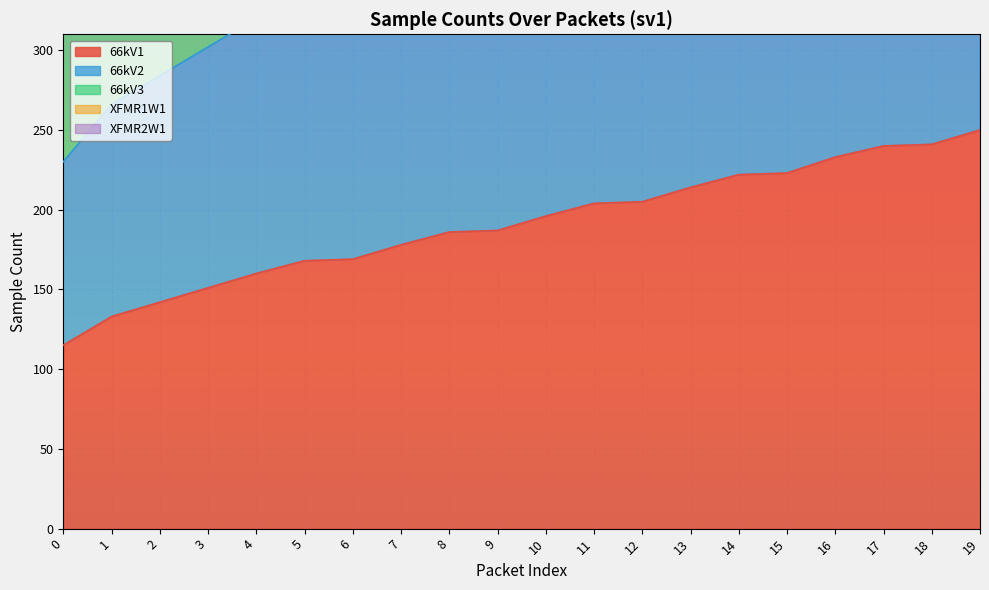

What is the approximate value of XFMR1W1 at 13, to the nearest 50?

850